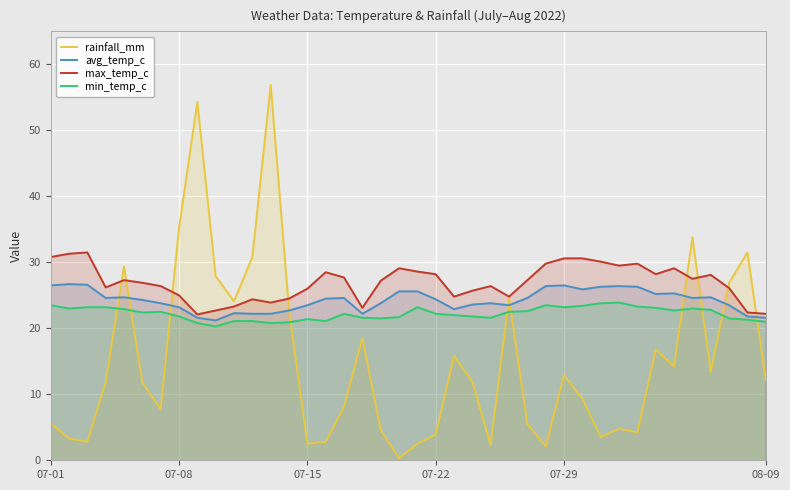

Reading left to right, extract all data points from this chart.

rainfall_mm: 5.6	3.3	2.8	11.8	29.4	11.8	7.7	35.2	54.3	27.9	24.1	30.8	56.9	22.8	2.5	2.8	8.1	18.5	4.6	0.3	2.5	3.9	15.8	11.9	2.3	24.6	5.5	2.1	12.9	9.3	3.5	4.8	4.2	16.8	14.2	33.8	13.4	26.9	31.5	12.2
avg_temp_c: 26.5	26.7	26.6	24.6	24.7	24.3	23.8	23.2	21.6	21.2	22.3	22.2	22.2	22.7	23.5	24.5	24.6	22.2	23.8	25.6	25.6	24.4	22.9	23.6	23.8	23.5	24.6	26.4	26.5	25.9	26.3	26.4	26.3	25.2	25.3	24.6	24.7	23.5	21.8	21.6
max_temp_c: 30.8	31.3	31.5	26.2	27.3	26.9	26.4	25.0	22.1	22.7	23.3	24.4	23.9	24.5	26.0	28.5	27.7	23.1	27.2	29.1	28.6	28.2	24.8	25.7	26.4	24.8	27.3	29.8	30.6	30.6	30.1	29.5	29.8	28.2	29.1	27.5	28.1	26.1	22.4	22.2
min_temp_c: 23.5	23.0	23.2	23.2	22.9	22.4	22.5	21.8	20.8	20.3	21.1	21.1	20.8	20.9	21.4	21.1	22.2	21.6	21.5	21.7	23.2	22.2	22.0	21.8	21.6	22.5	22.6	23.5	23.2	23.4	23.8	23.9	23.3	23.1	22.7	23.0	22.8	21.5	21.3	21.0